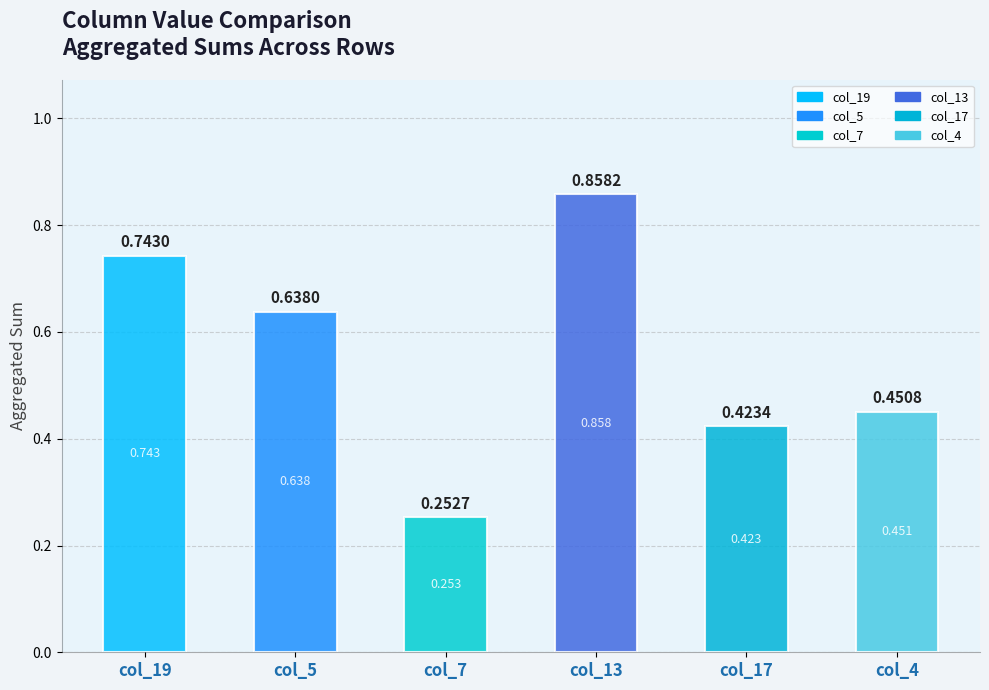

Count the number of categories in the chart.

6